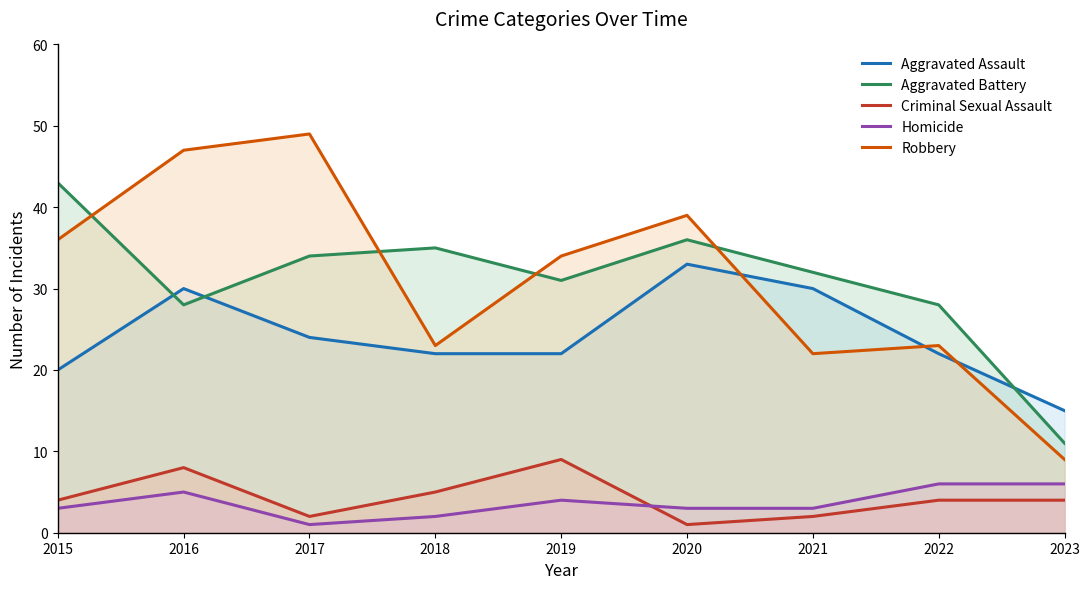

At which category is the sum across all series the highest?

2016